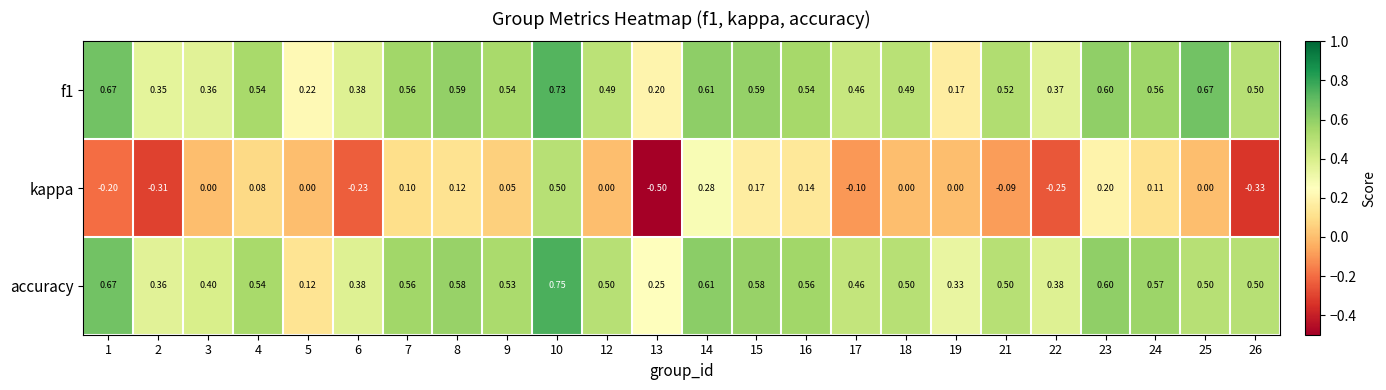

Which series has the widest spread of values?

kappa